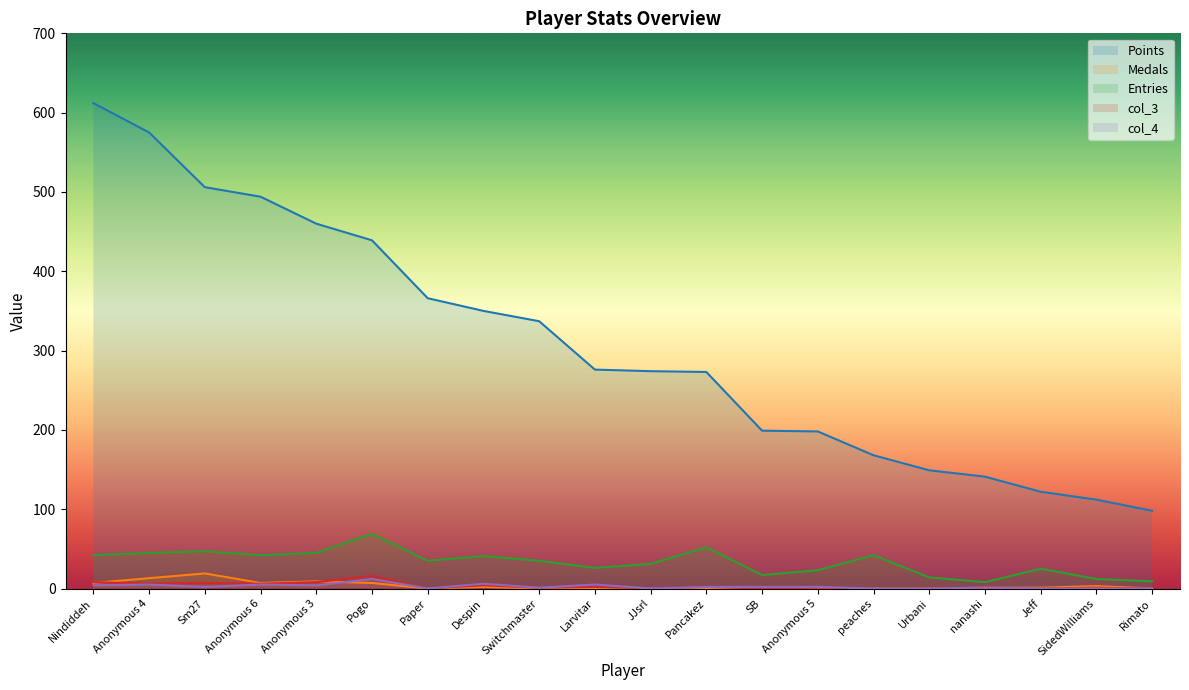

Between Nindiddeh and peaches, which is larger?

Nindiddeh